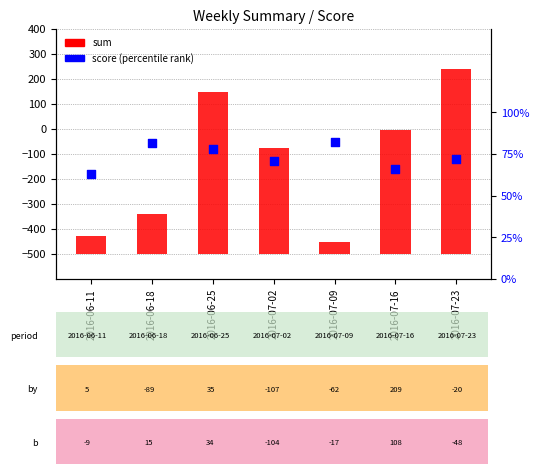

Which series has the widest spread of Y values?

sum